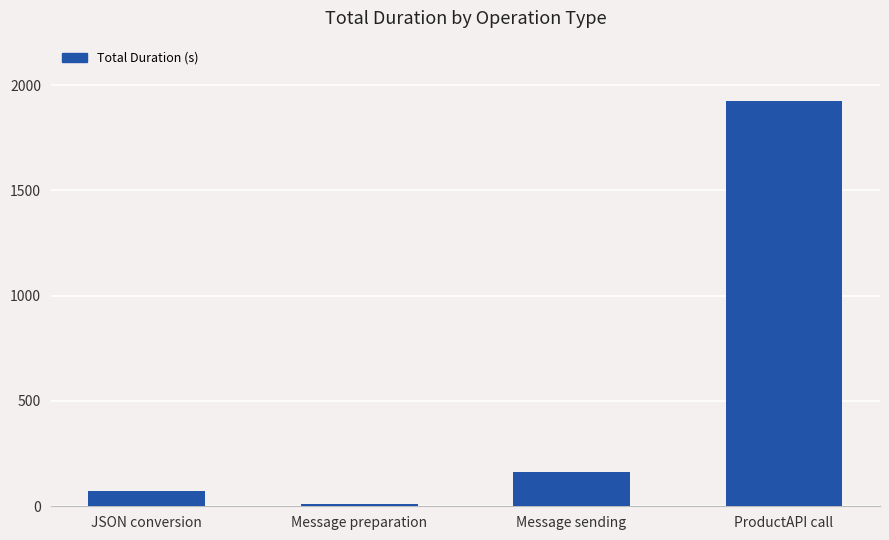

What is the label of the 2nd bar from the left?

Message preparation